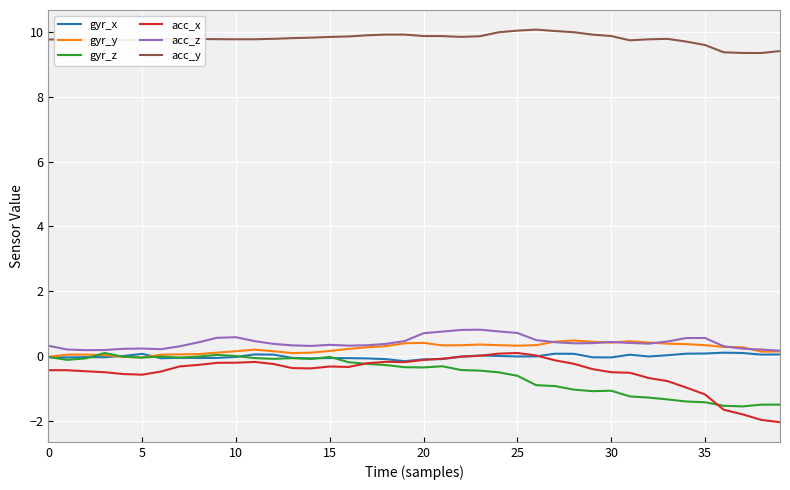

What is the minimum value for gyr_z?

-1.6